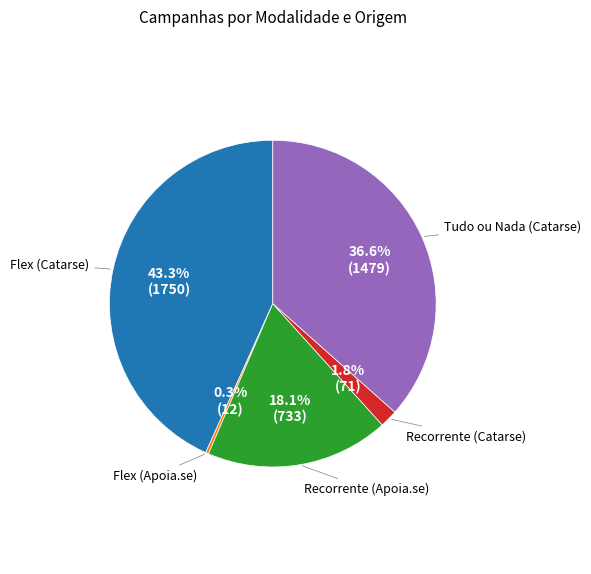

Does any single category account for the majority?

No